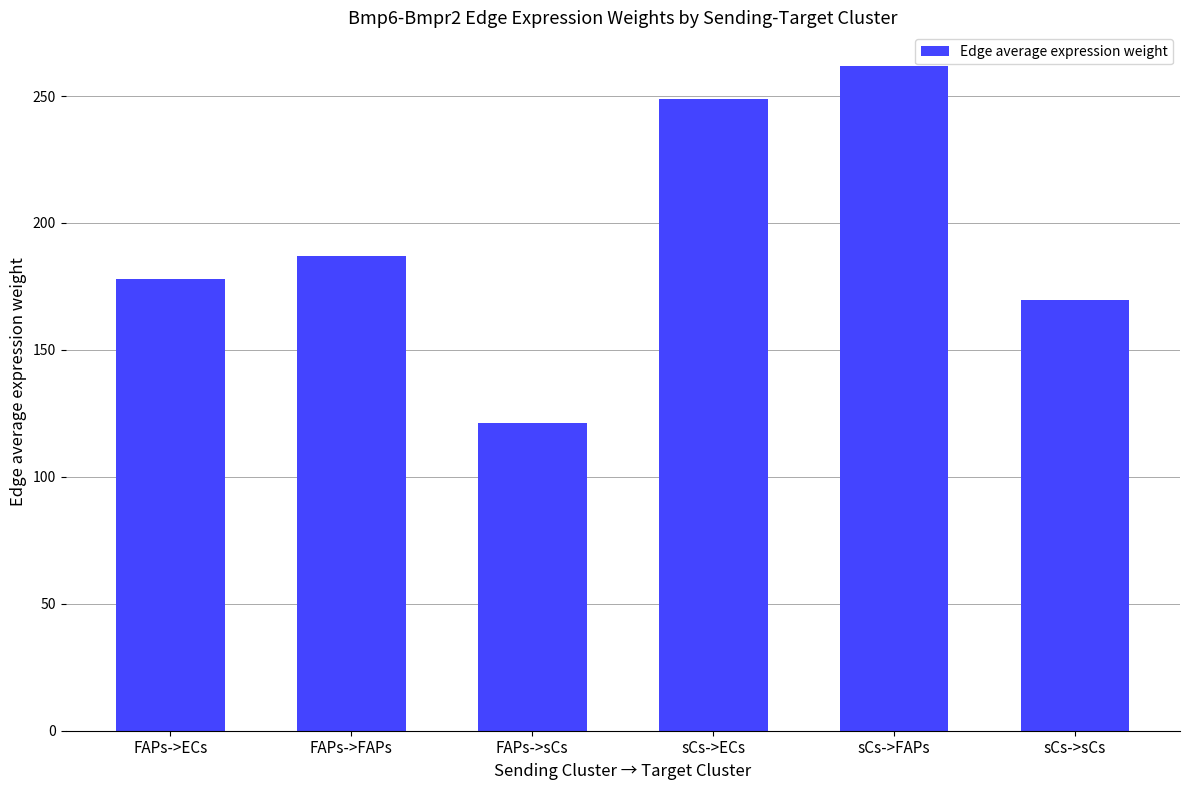

Between FAPs->sCs and sCs->sCs, which is larger?

sCs->sCs